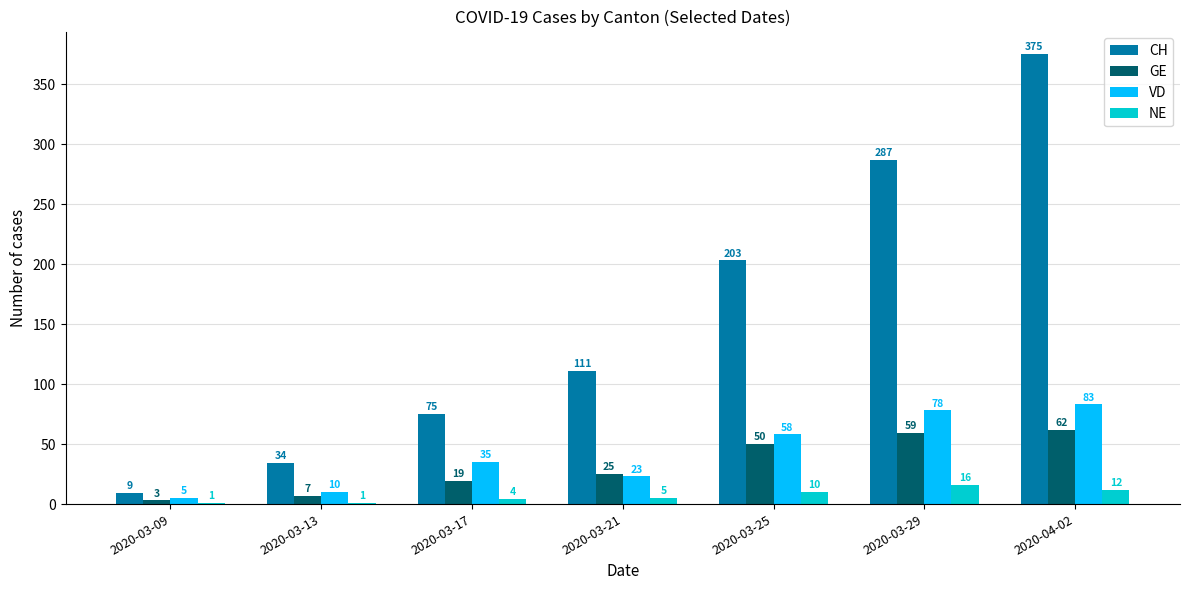

At which label is NE closest to 8?

2020-03-25